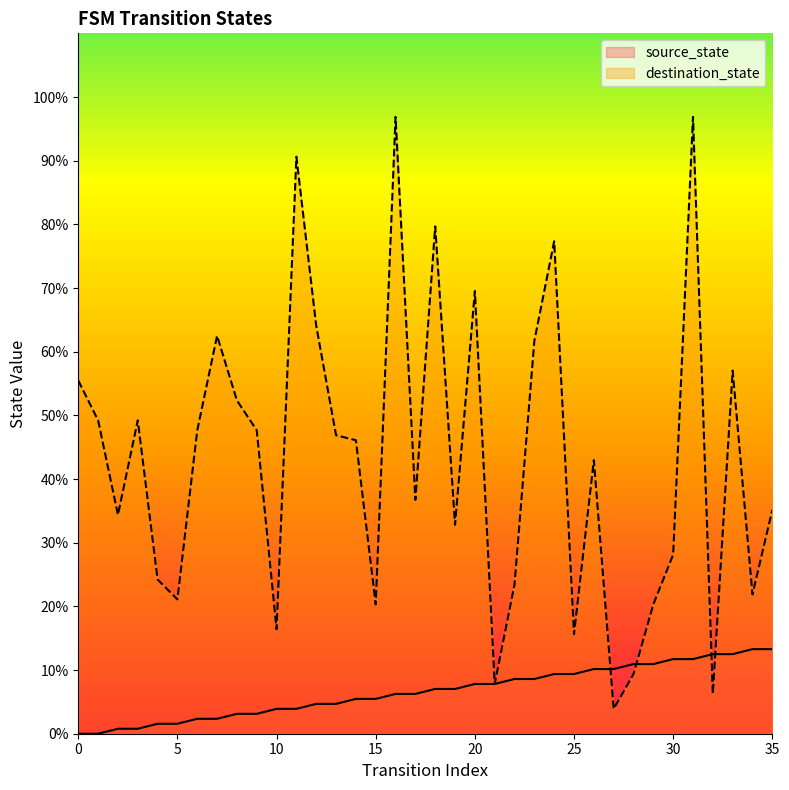

At which category does destination_state reach its first local valley?

2